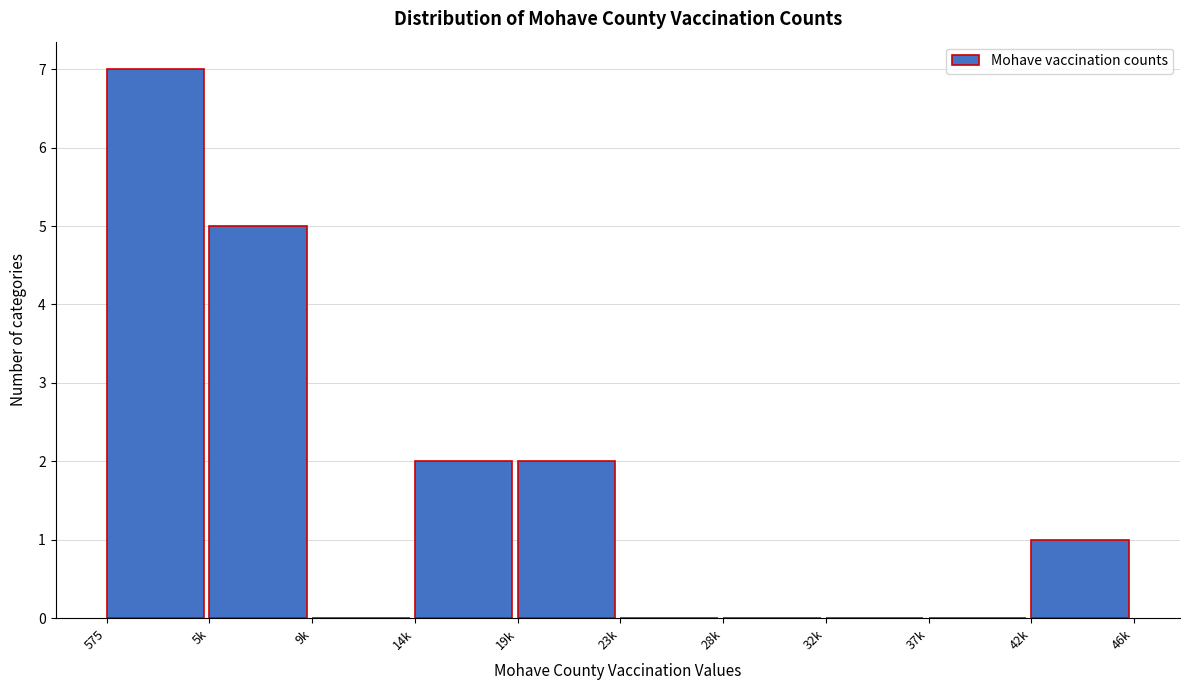

Reading right to left, transcribe all the data shown in this chart.

42k=1	37k=0	32k=0	28k=0	23k=0	19k=2	14k=2	9k=0	5k=5	575=7